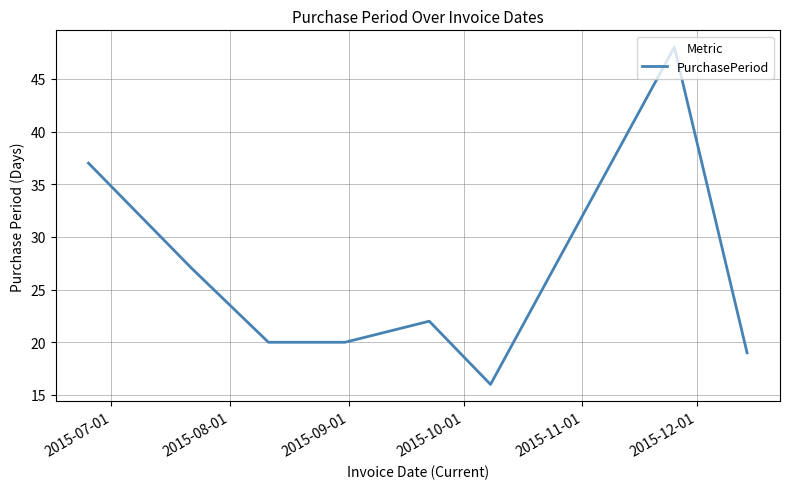

What is the difference between the maximum and second lowest values?

29